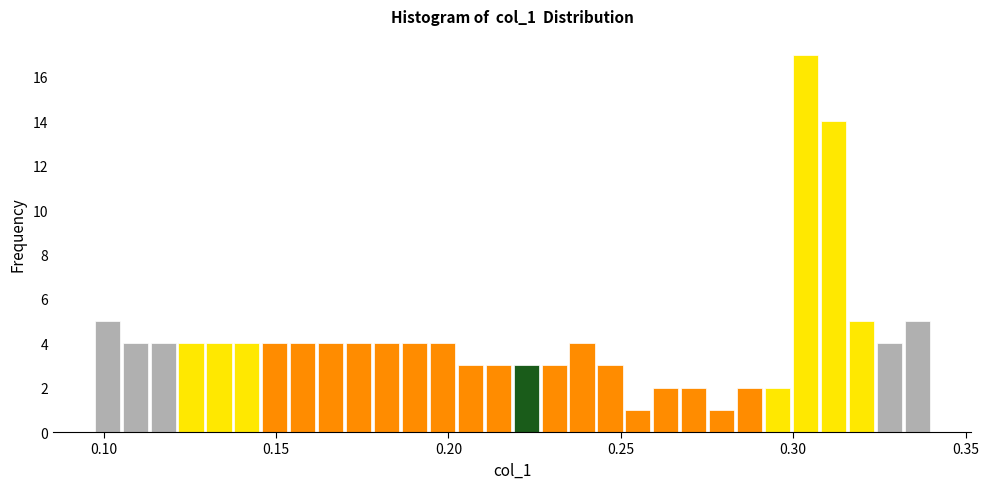

Around what value on the x-axis is the tallest bar? Give the approximate position of its centre, as read against the axis.

0.305